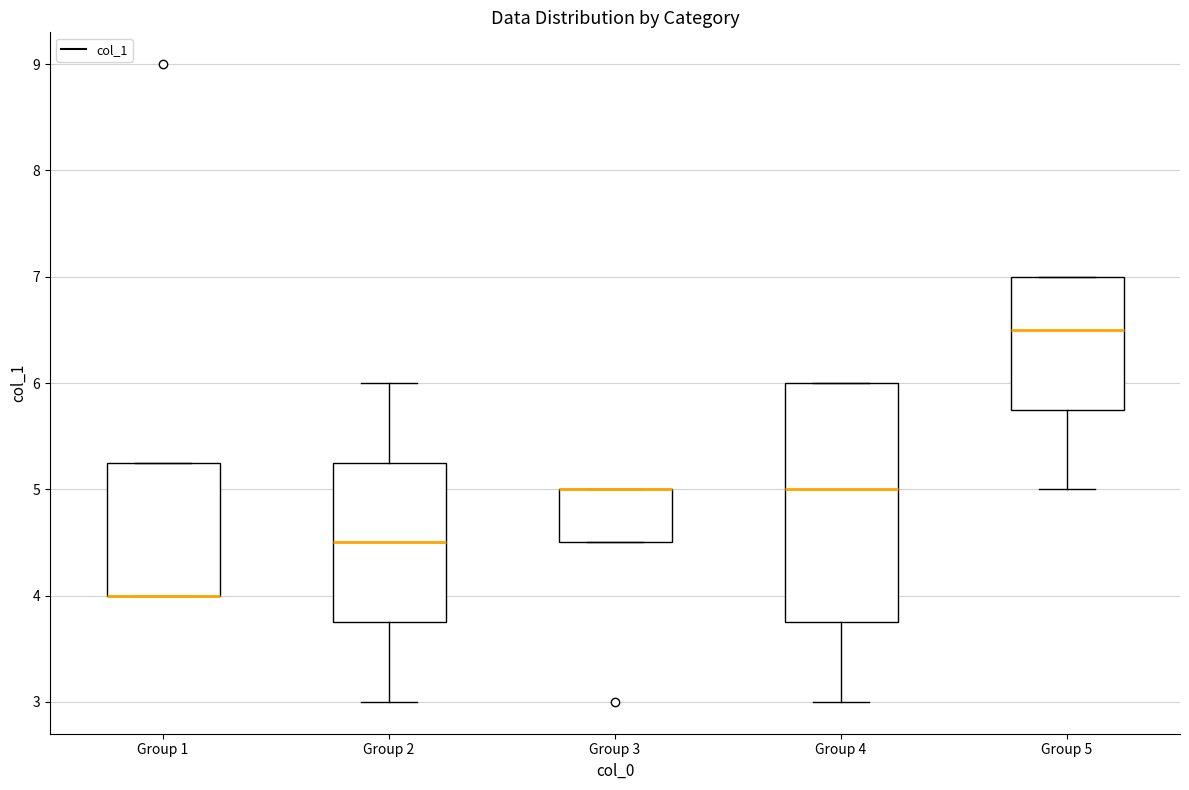

Reading left to right, transcribe this box plot: for each box, give where its median line is, the range the box spans, and where its two whiskers end, as read against the y-axis. The values are not printed on the chart, so give them approximately, as read against the axis.

Group 1: median 4.0 (drawn on the box's lower edge), box 4.0 to 5.3, whiskers 4.0 to 5.3
Group 2: median 4.5, box 3.8 to 5.3, whiskers 3.0 to 6.0
Group 3: median 5.0 (drawn on the box's upper edge), box 4.5 to 5.0, whiskers 4.5 to 5.0
Group 4: median 5.0, box 3.8 to 6.0, whiskers 3.0 to 6.0
Group 5: median 6.5, box 5.8 to 7.0, whiskers 5.0 to 7.0